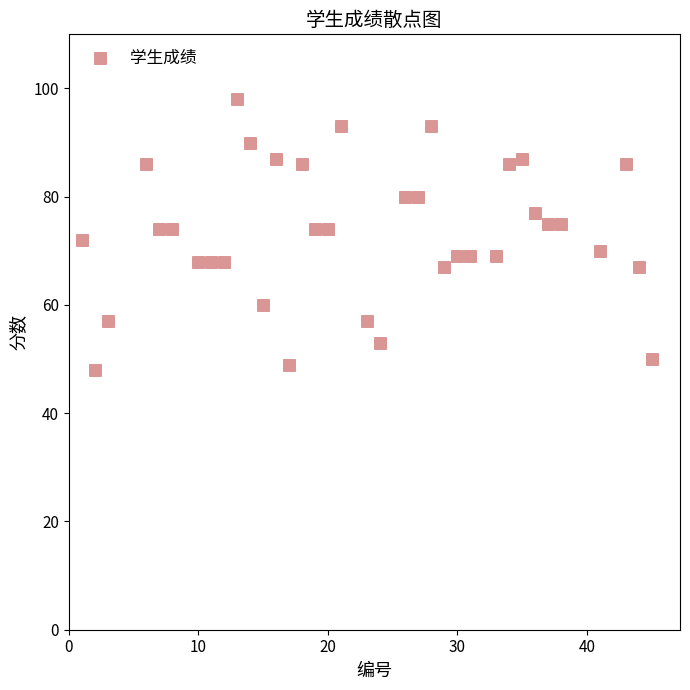

What is the range of Y values (max minus min)?

50